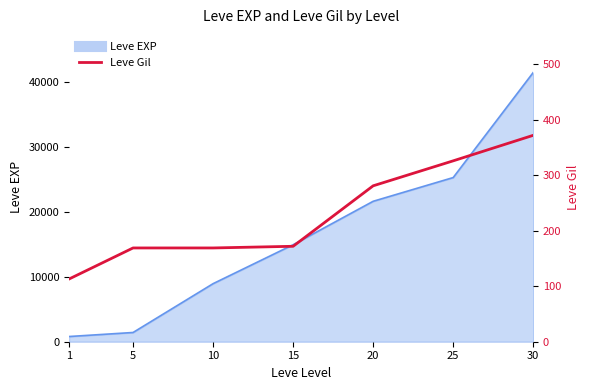

Where is the data nearest to the value 242?

20